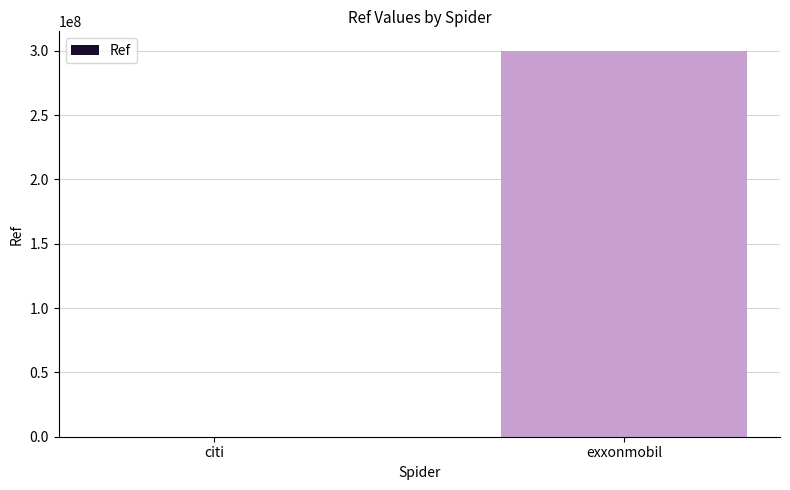

The chart shows a value of 300100047 at exxonmobil. True or false?

True